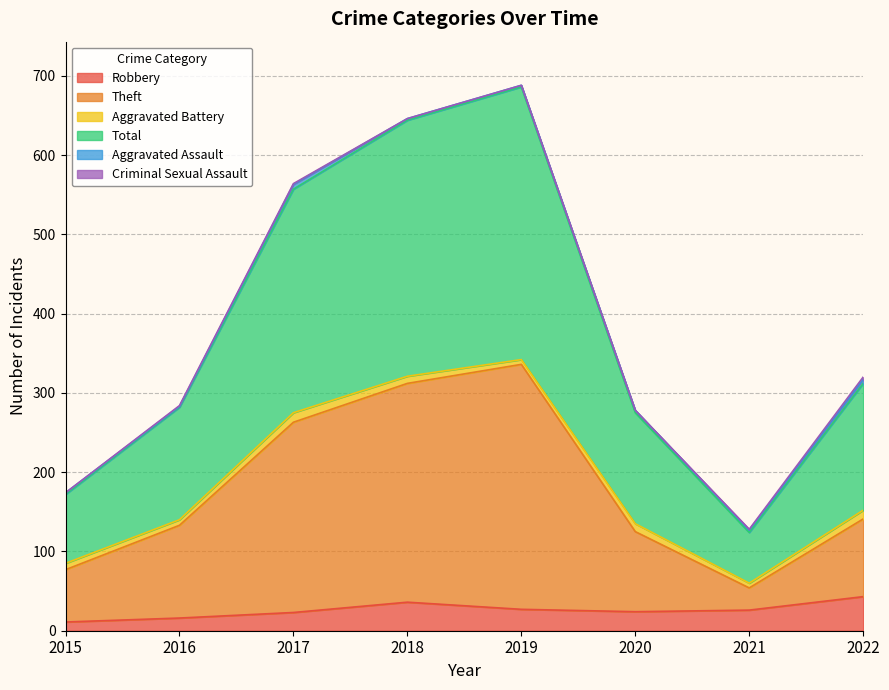

At which label does Theft reach its peak?

2019